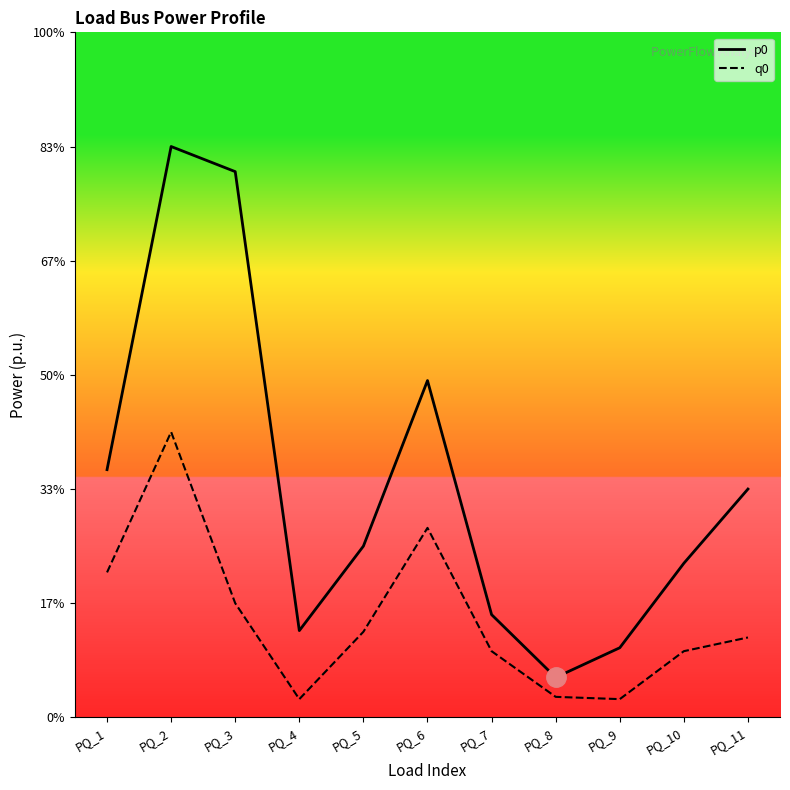

Which category has the lowest value across all series?

PQ_4